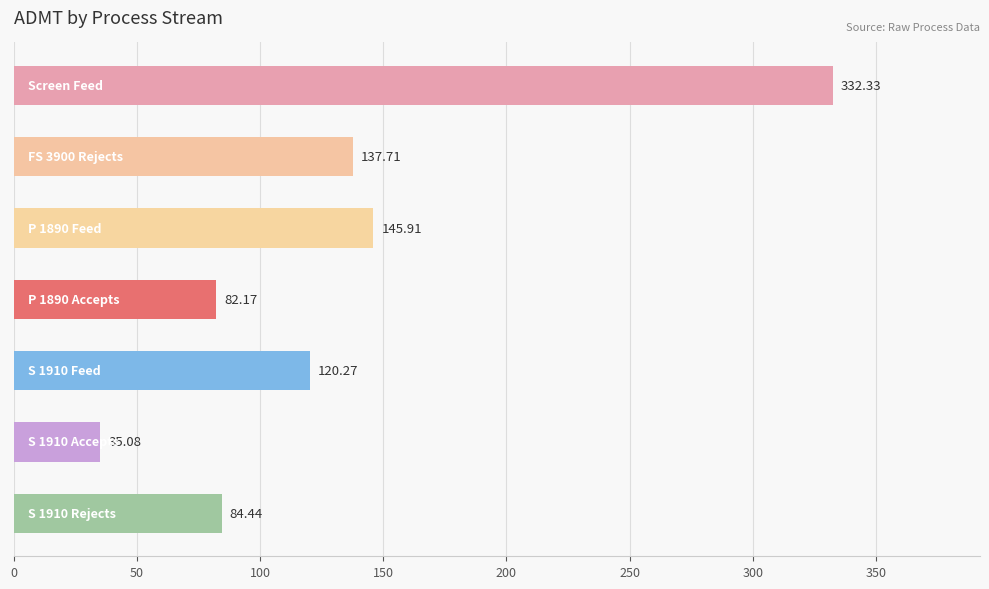

What is the difference between the maximum and second lowest values?

250.2